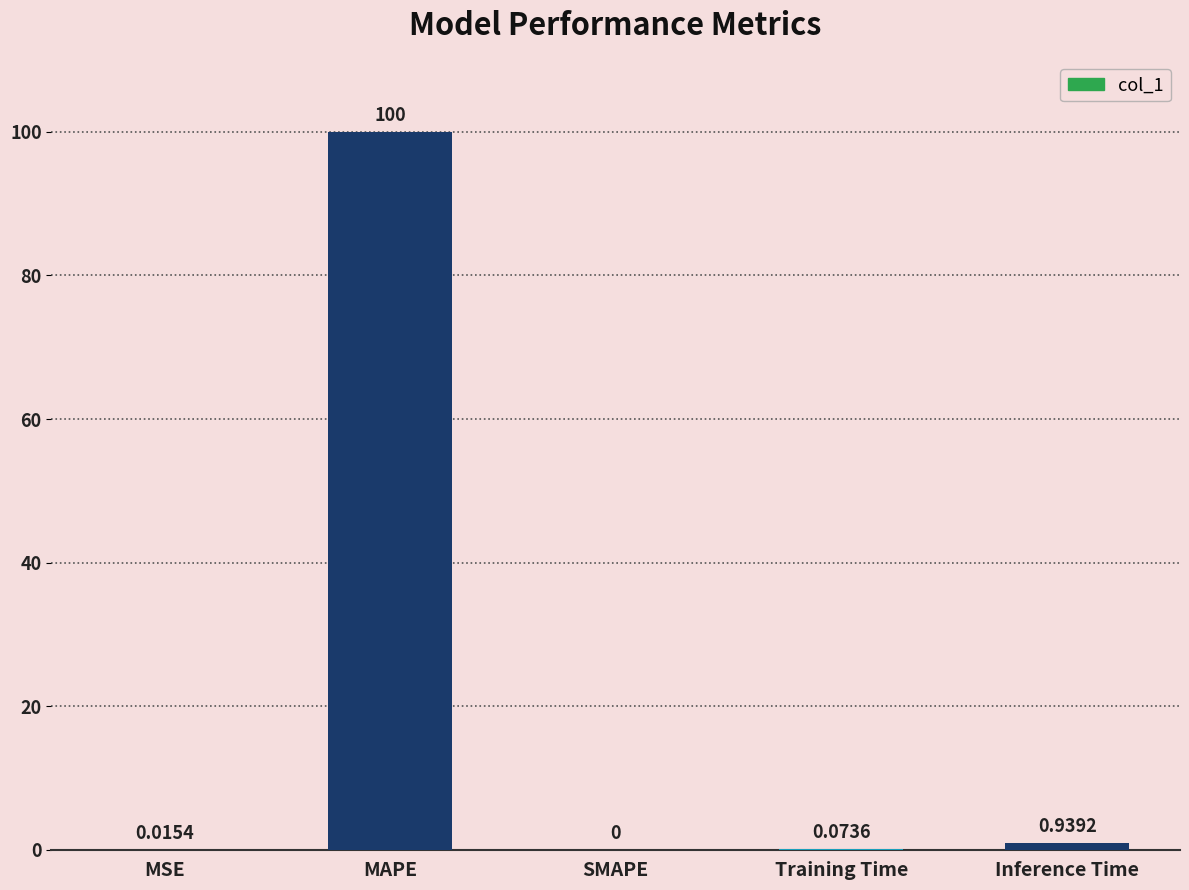

Which label corresponds to the largest value in the chart?

MAPE